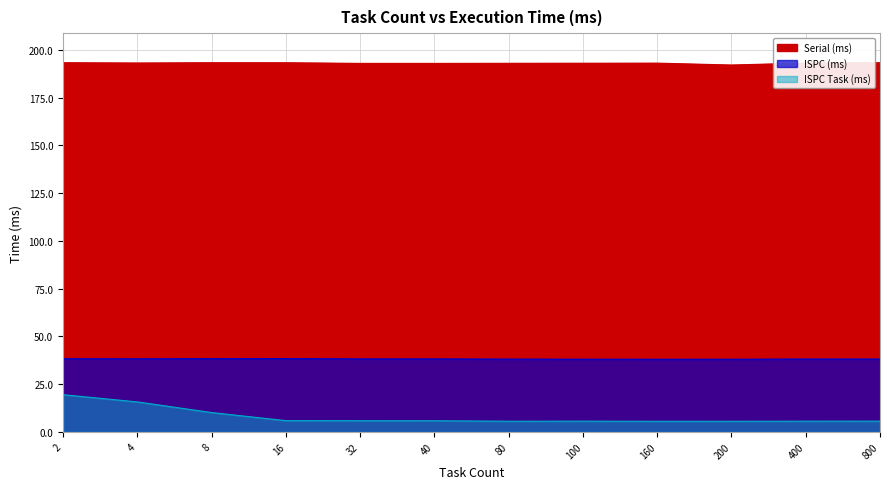

Rank the series at 16 from highest to lowest value.

Serial (ms), ISPC (ms), ISPC Task (ms)